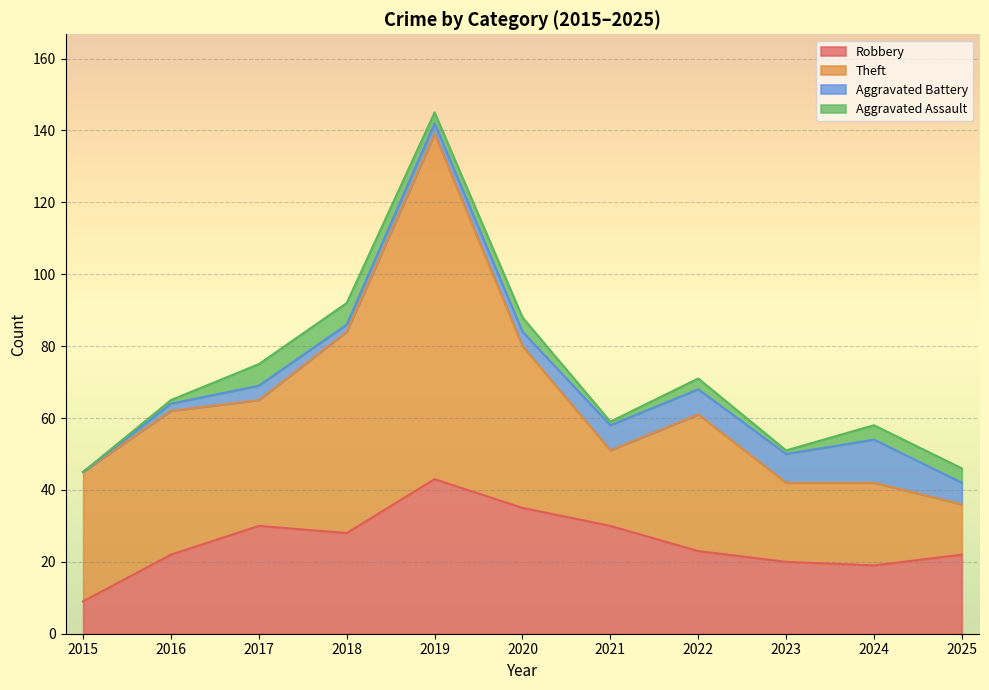

Which series has the largest range (max minus min)?

Theft